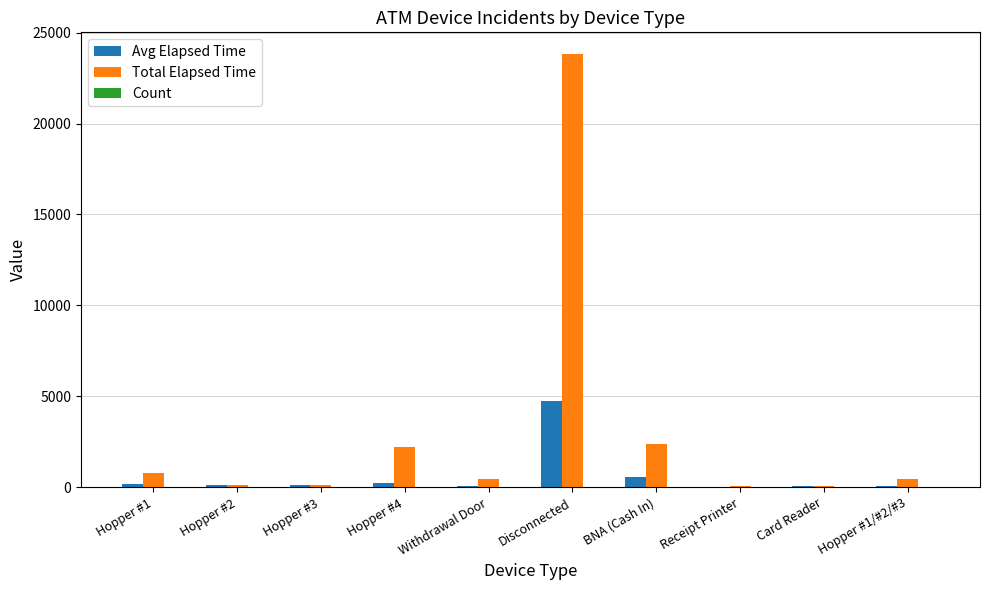

Which series has the largest total across all categories?

Total Elapsed Time